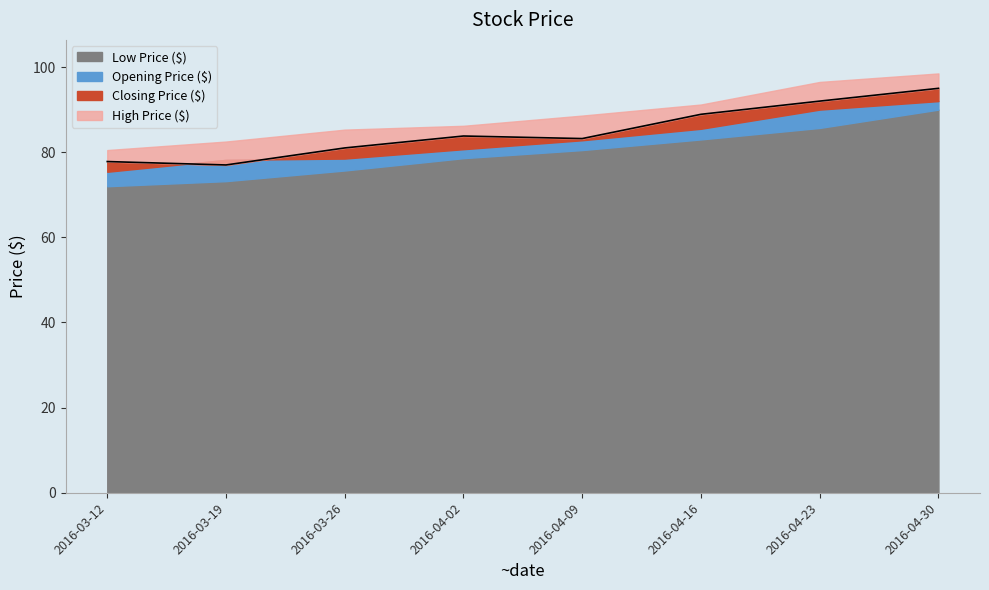

At which category is the sum across all series the highest?

2016-04-30